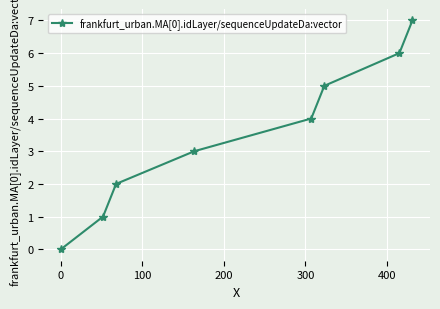

Does the chart have visible grid lines?

Yes